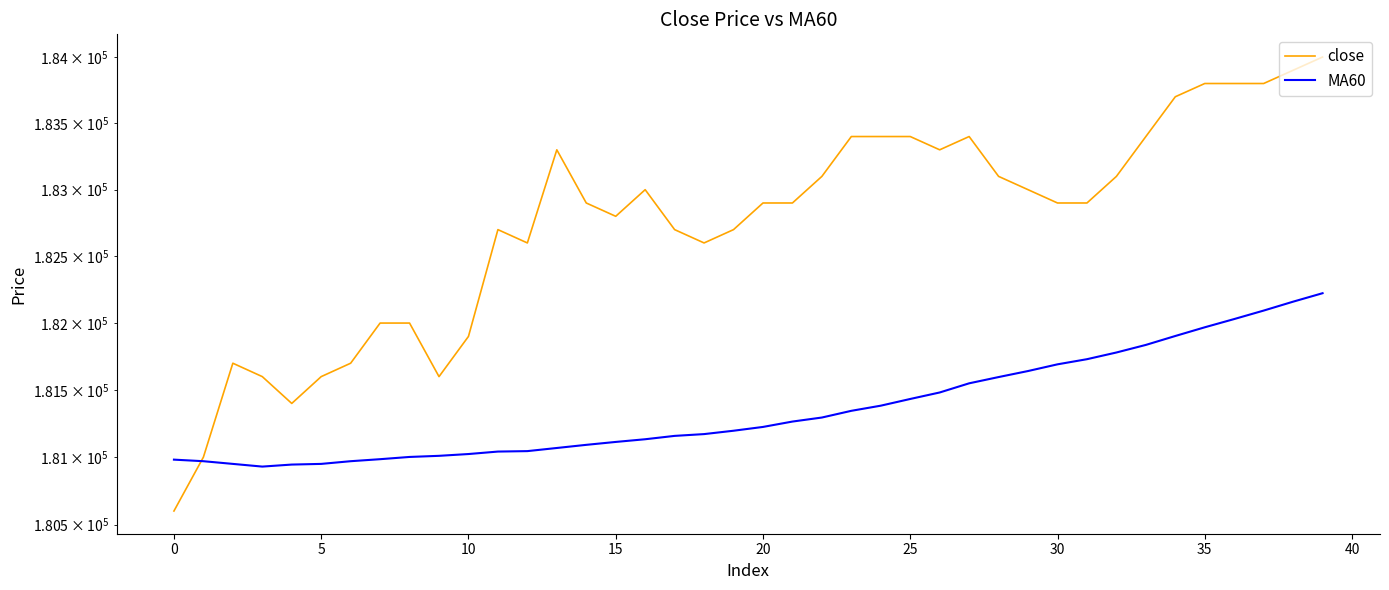

After their last crossing, which series has the higher values: close or MA60?

close